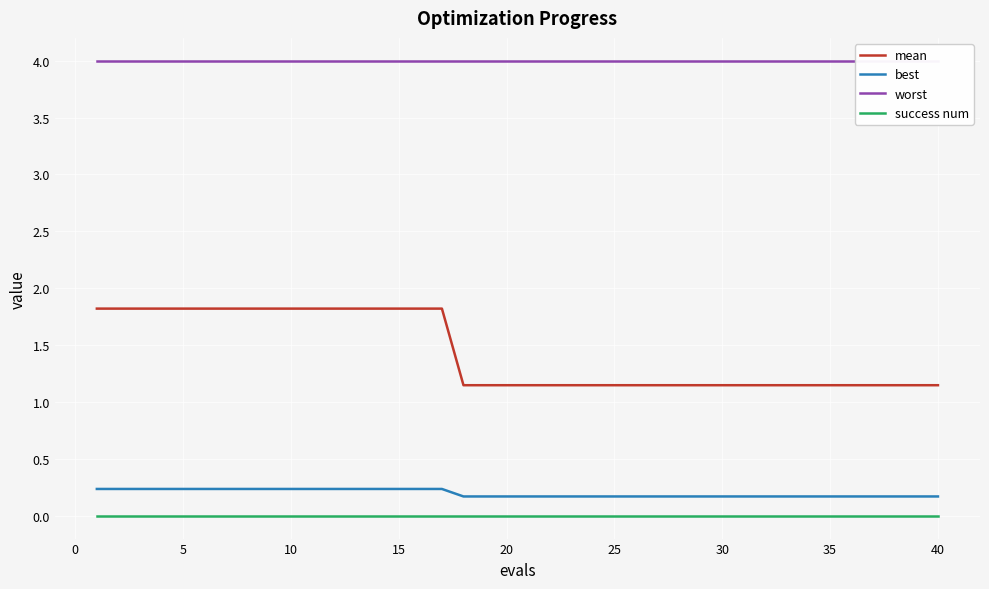

List the series in order of their peak value, lowest first.

success num, best, mean, worst